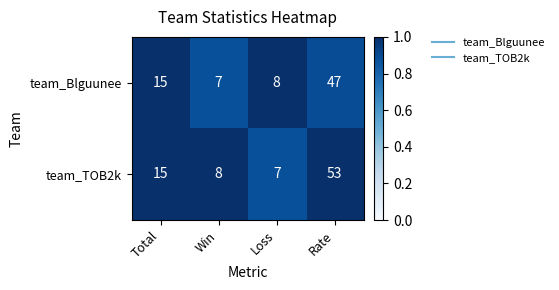

What is the difference between the maximum and minimum values in the team_TOB2k series?

46